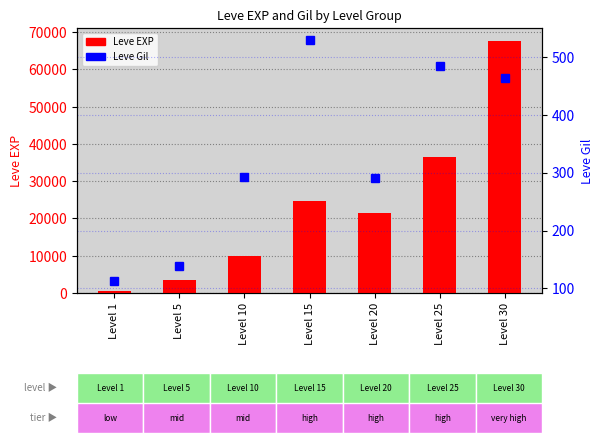

Which category has the highest value in the Leve Gil series?

Level 15